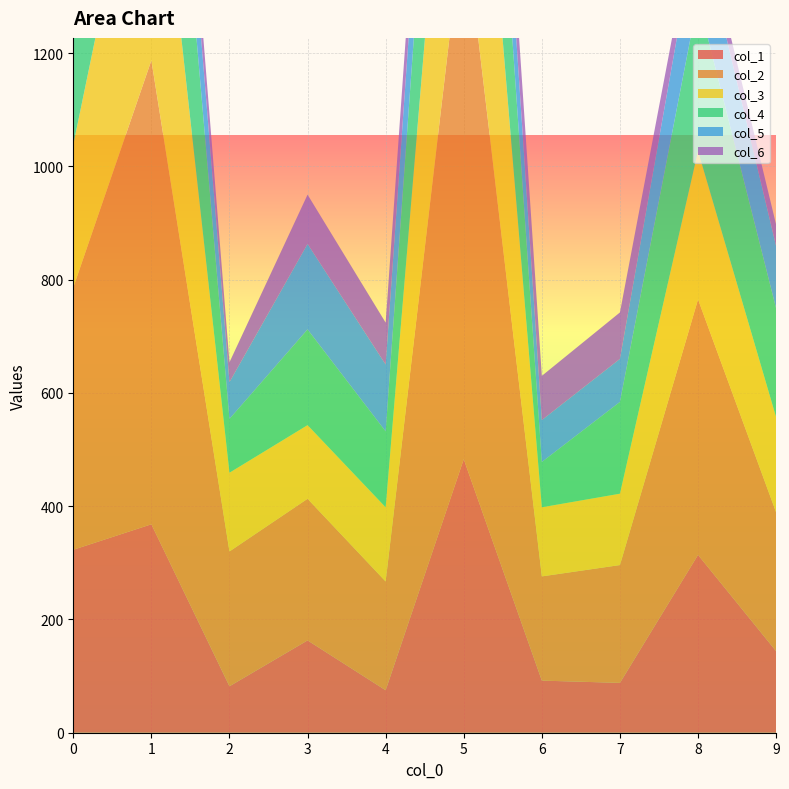

Reading left to right, what are all the values shown in this chart?

col_1: 0=323	1=368	2=82	3=163	4=75	5=483	6=92	7=88	8=314	9=144
col_2: 0=463	1=819	2=238	3=250	4=192	5=959	6=184	7=208	8=451	9=245
col_3: 0=252	1=517	2=139	3=130	4=131	5=602	6=122	7=126	8=262	9=168
col_4: 0=290	1=442	2=95	3=169	4=134	5=413	6=80	7=162	8=268	9=192
col_5: 0=69	1=146	2=65	3=151	4=118	5=153	6=74	7=76	8=142	9=110
col_6: 0=34	1=73	2=35	3=87	4=74	5=68	6=78	7=82	8=31	9=38